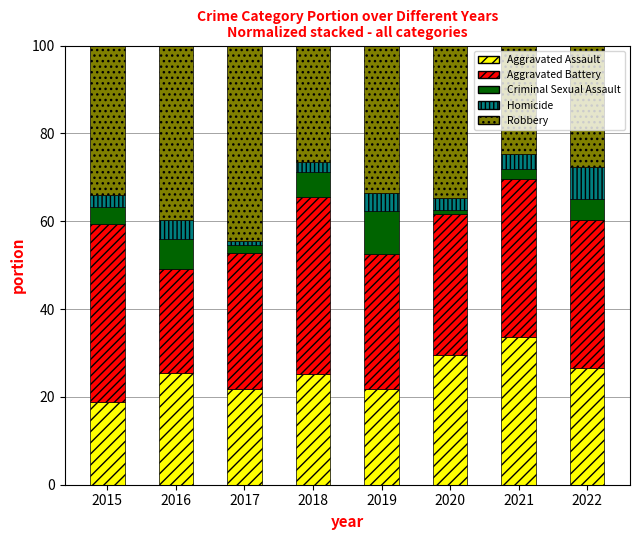

What is the difference between the Aggravated Assault values at 2018 and 2015?

6.4